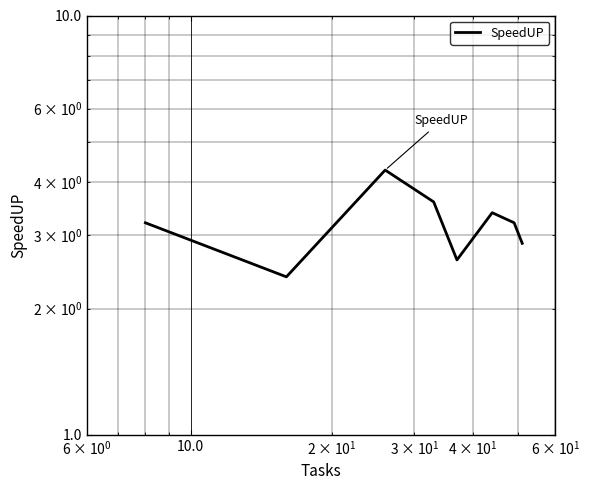

Is this an area chart (filled region under the line)?

No